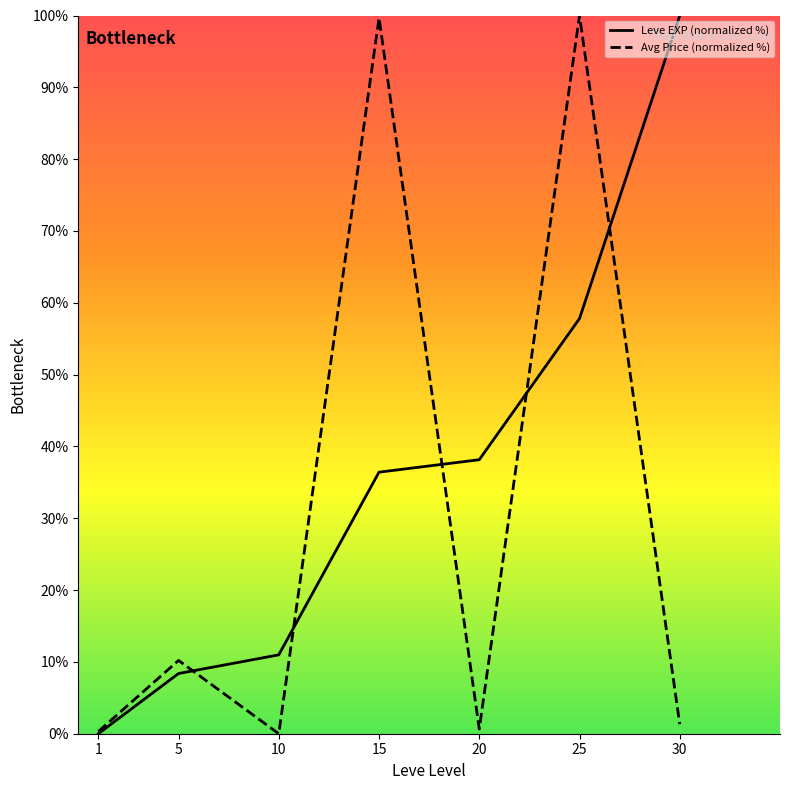

Where is the first local maximum for Avg Price (normalized %)?

5